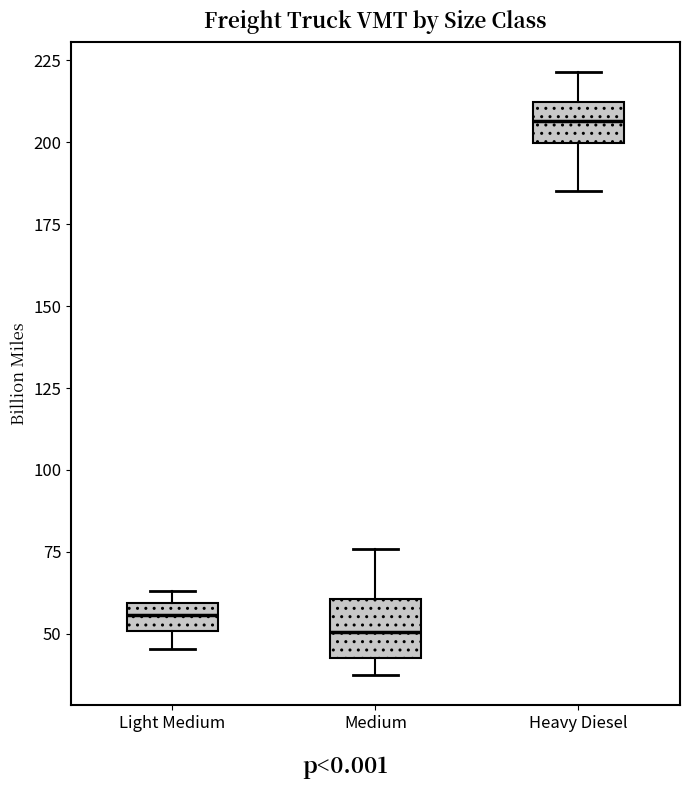

Reading left to right, read every box against the y-axis: the position of its median line, the range the box covers, and the ends of its whiskers. The values are not printed on the chart, so give them approximately, as read against the axis.

Light Medium: median 55, box 50 to 60, whiskers 45 to 65
Medium: median 50, box 45 to 60, whiskers 35 to 75
Heavy Diesel: median 205, box 200 to 210, whiskers 185 to 220